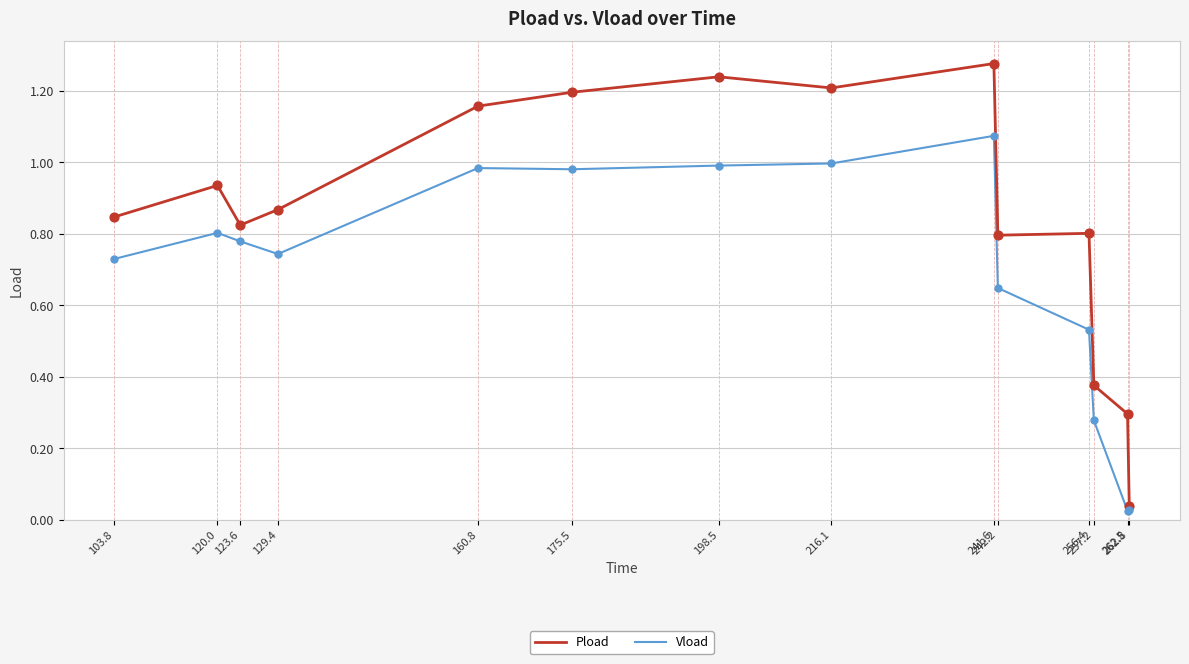

At how many categories does at least one series exceed 0?

14